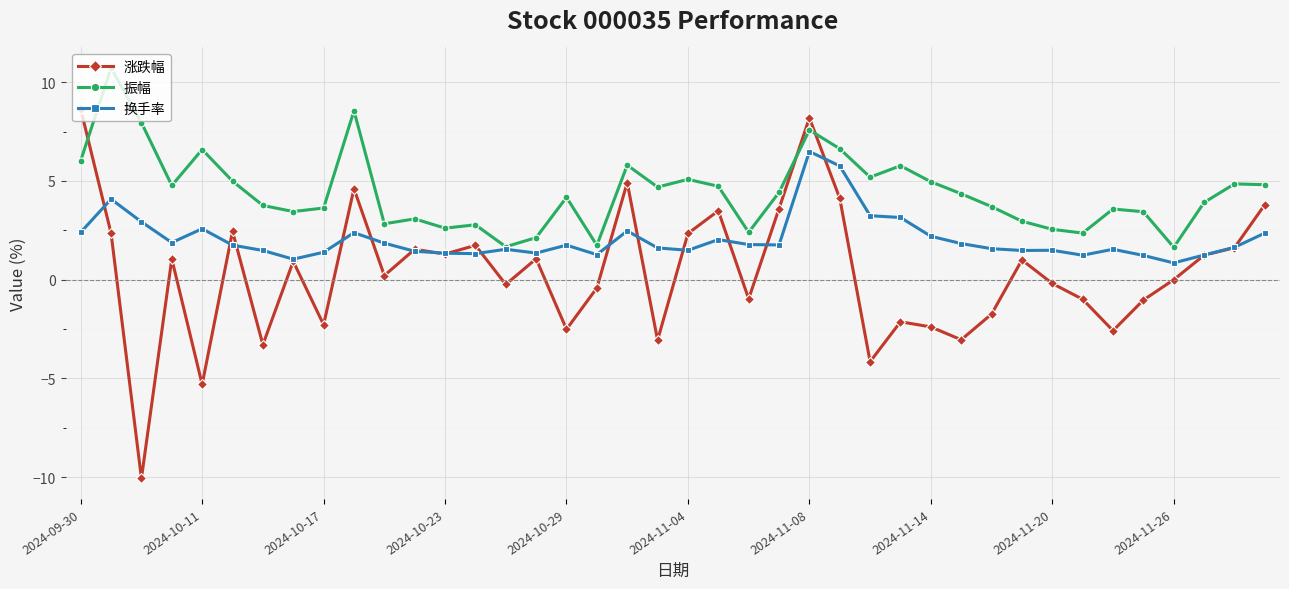

Which series has the widest spread of values?

涨跌幅